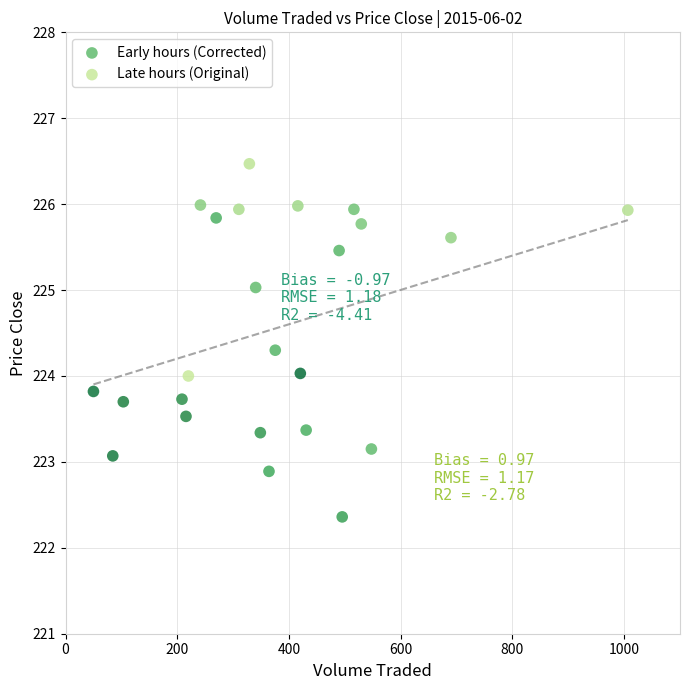

Which series reaches the maximum Y coordinate?

Late hours (Original)